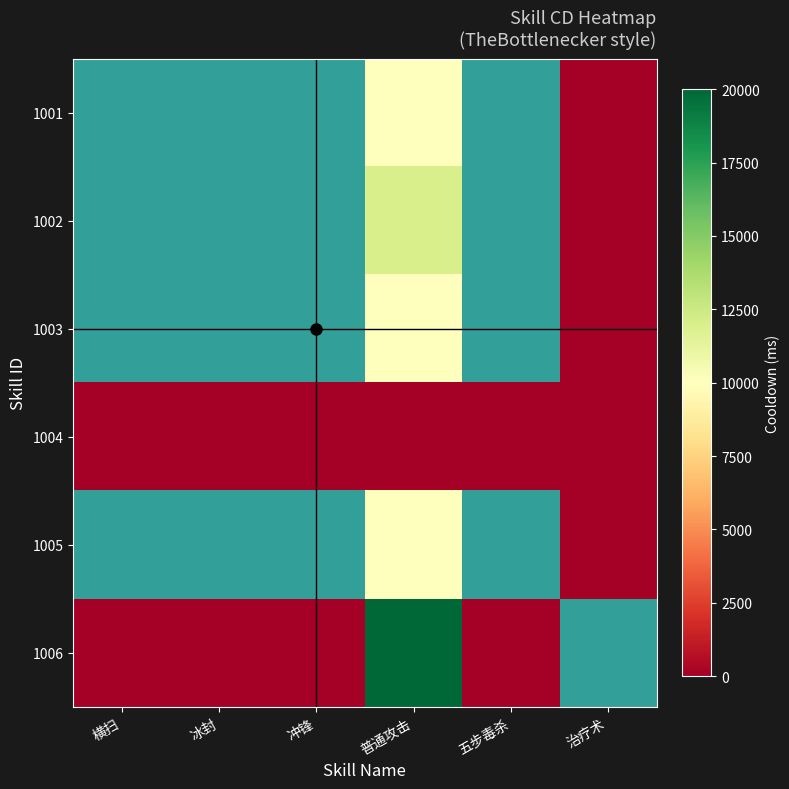

Reading left to right, what are all the values shown in this chart?

1001: 横扫=1.0	冰封=0.8	冲锋=1.0	普通攻击=10000.0	五步毒杀=1.0	治疗术=0.5
1002: 横扫=1.2	冰封=1.0	冲锋=1.2	普通攻击=12000.0	五步毒杀=1.2	治疗术=0.6
1003: 横扫=1.0	冰封=0.8	冲锋=1.0	普通攻击=10000.0	五步毒杀=1.0	治疗术=0.5
1004: 横扫=0.0	冰封=0.0	冲锋=0.0	普通攻击=1.0	五步毒杀=0.0	治疗术=0.0
1005: 横扫=1.0	冰封=0.8	冲锋=1.0	普通攻击=10000.0	五步毒杀=1.0	治疗术=0.5
1006: 横扫=2.0	冰封=1.7	冲锋=2.0	普通攻击=20000.0	五步毒杀=2.0	治疗术=1.0